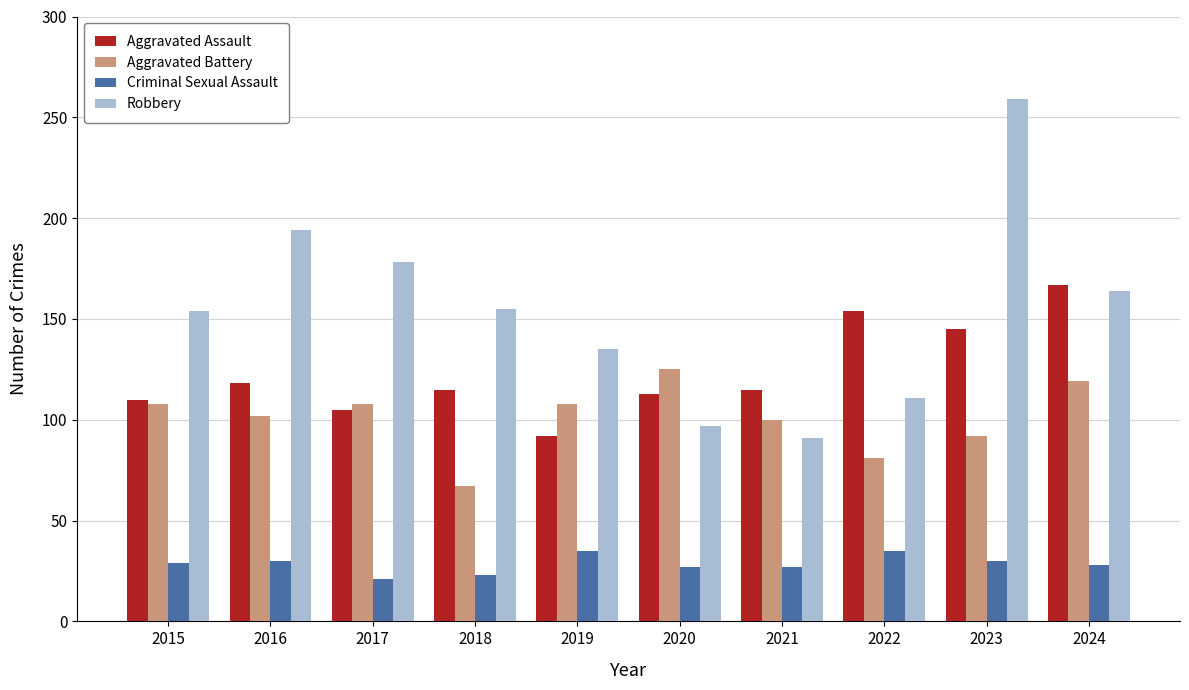

At which category is the sum across all series the highest?

2023